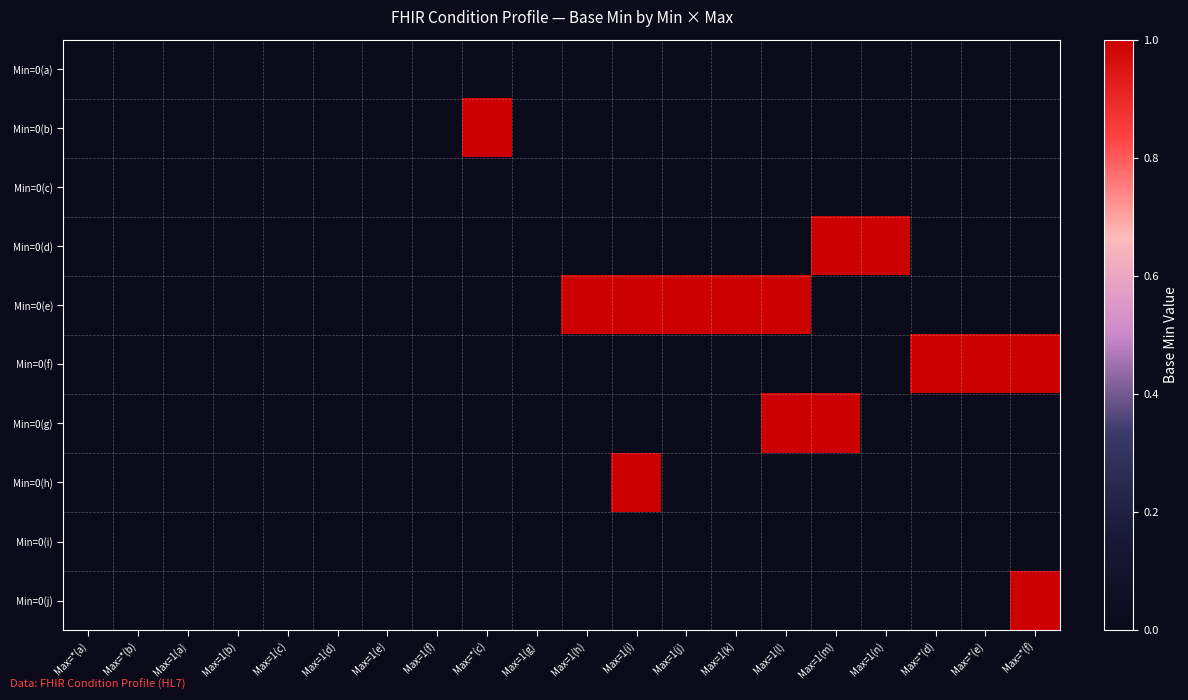

Between Max=*(f) and Max=1(c), which is larger?

Max=*(f)